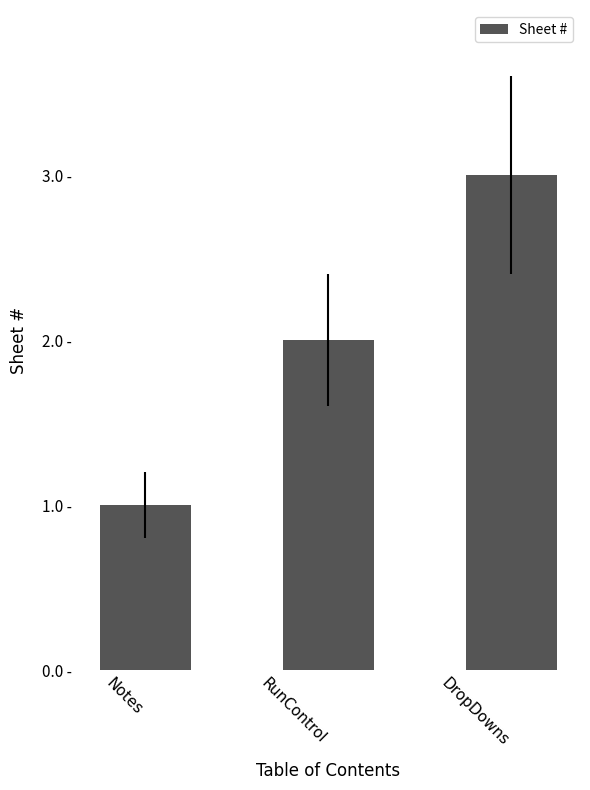

Which has a higher value, RunControl or Notes?

RunControl